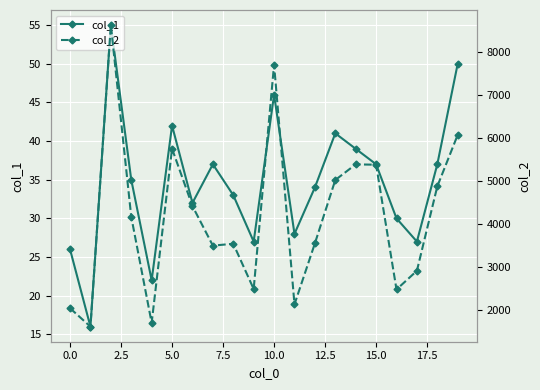

True or false: col_1 and col_2 cross at least once.

False